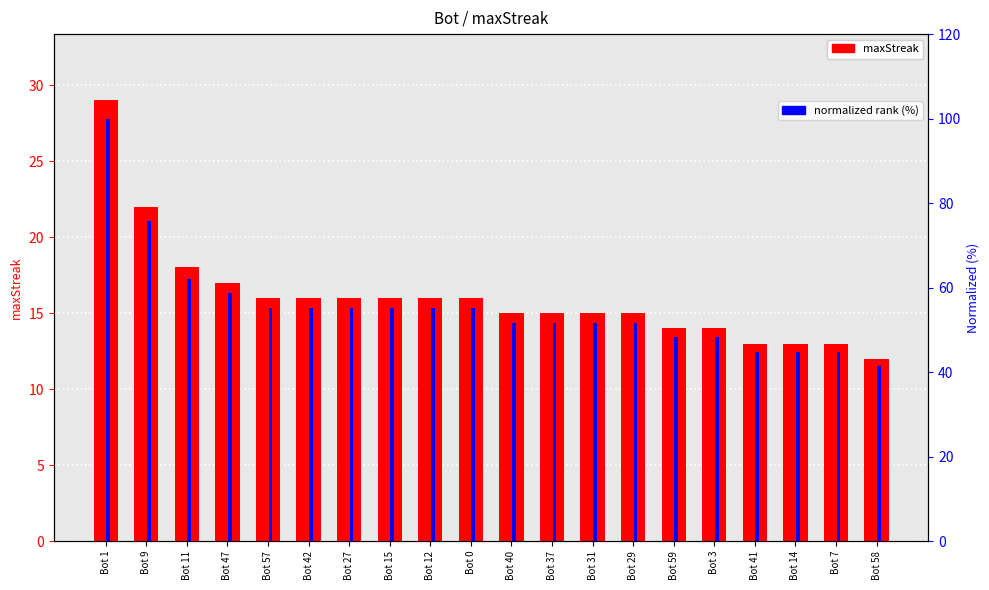

The value of normalized rank (%) at Bot 1 is 150.8. True or false?

False